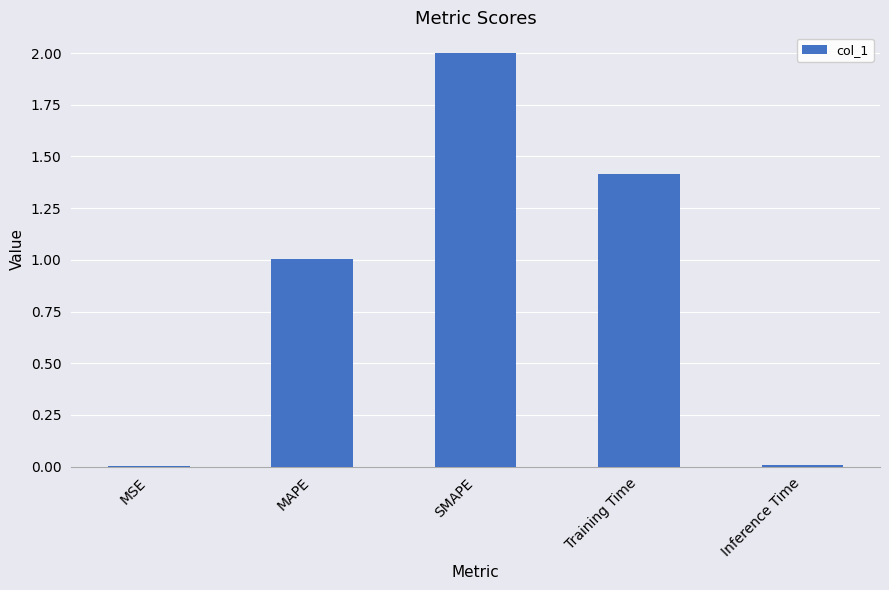

Is it true that the value at MAPE is 1.5?

False